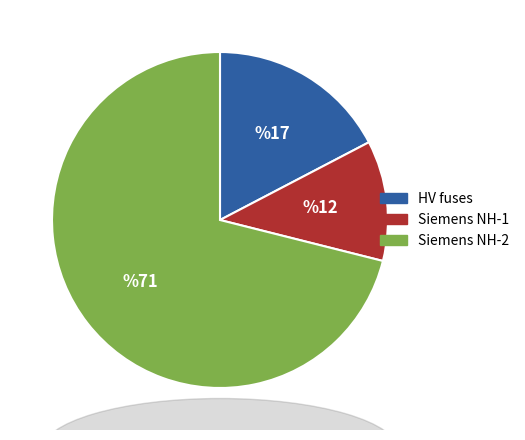

Is there any slice that represents more than half of the pie?

Yes